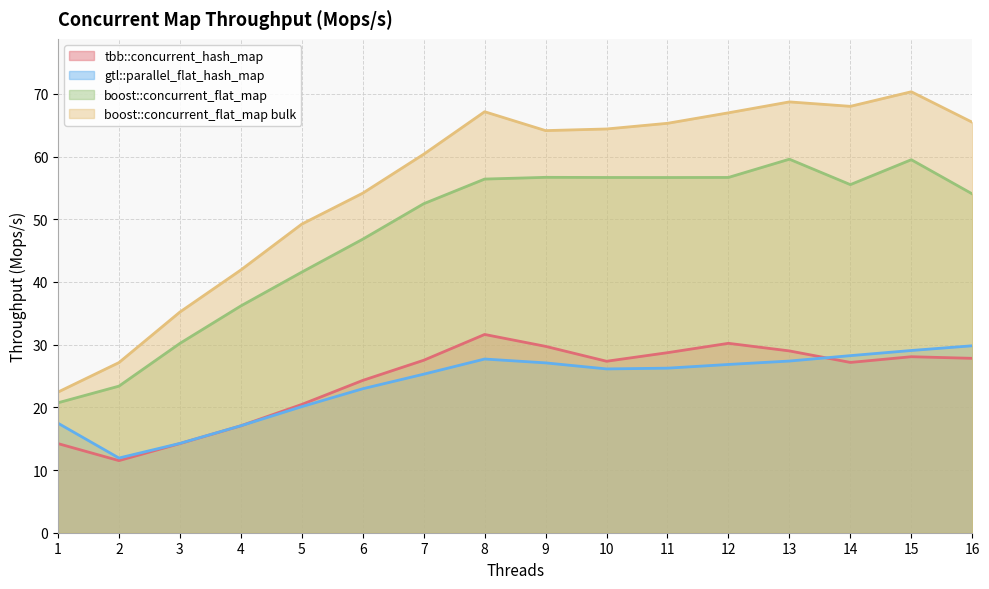

Where is the first local minimum for boost::concurrent_flat_map bulk?

9